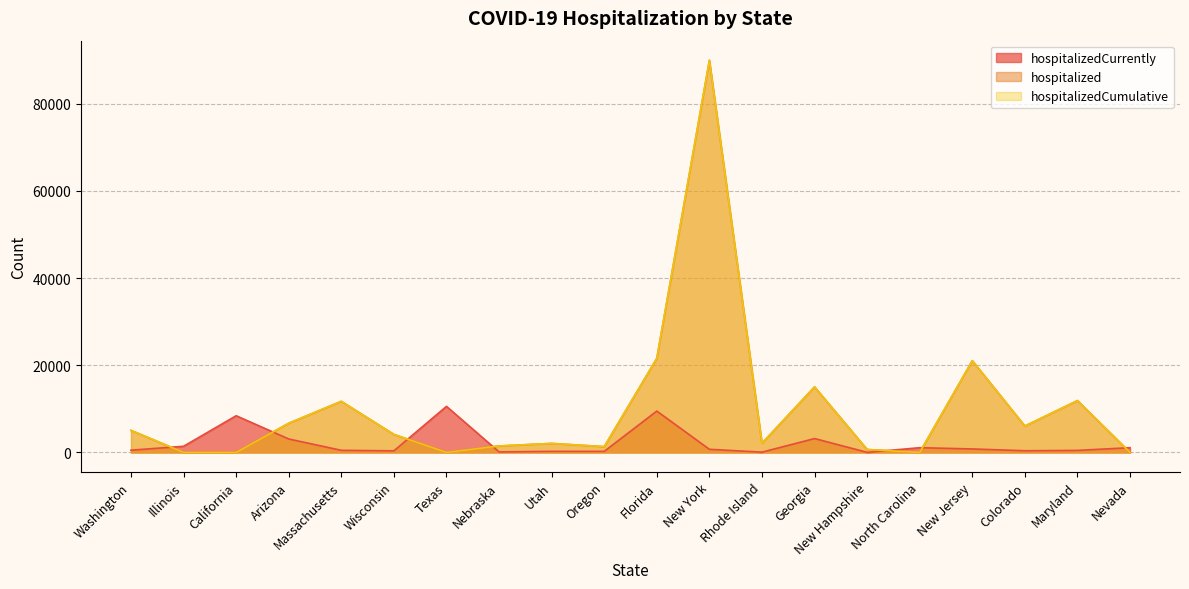

How many values in hospitalizedCumulative are above zero?

15